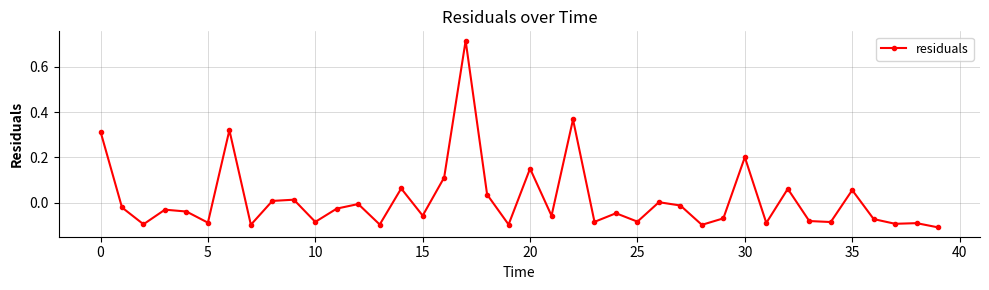

What is the difference between the maximum and second lowest values?

0.8